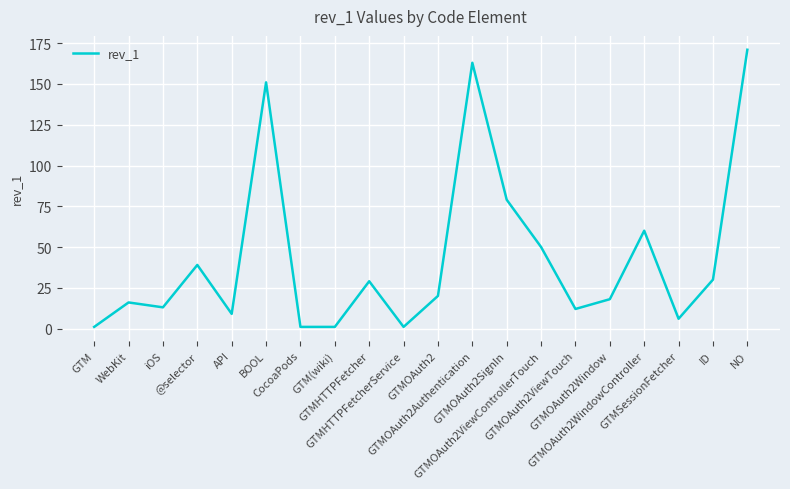

Between GTMOAuth2SignIn and GTM, which is larger?

GTMOAuth2SignIn